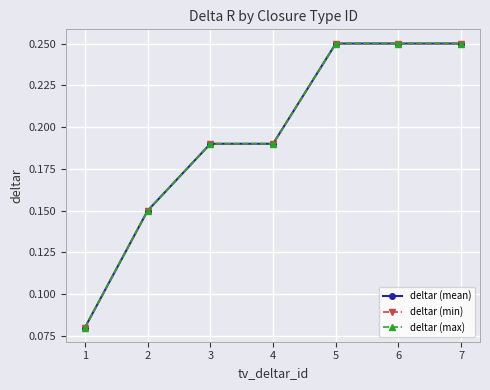

Is this an area chart (filled region under the line)?

No